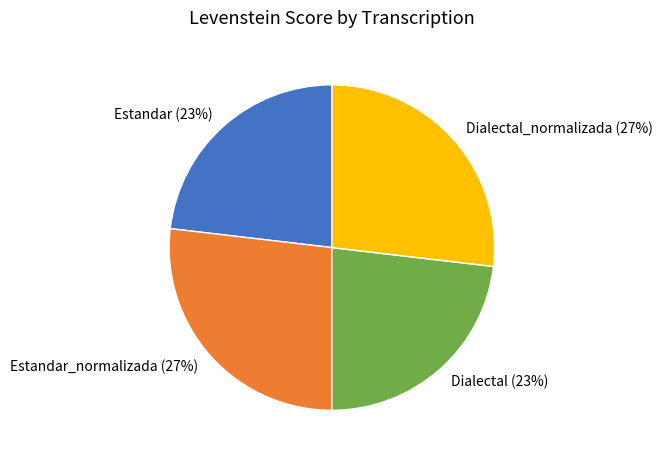

What is the ratio of the value at Dialectal_normalizada to the value at Estandar_normalizada?

1.0